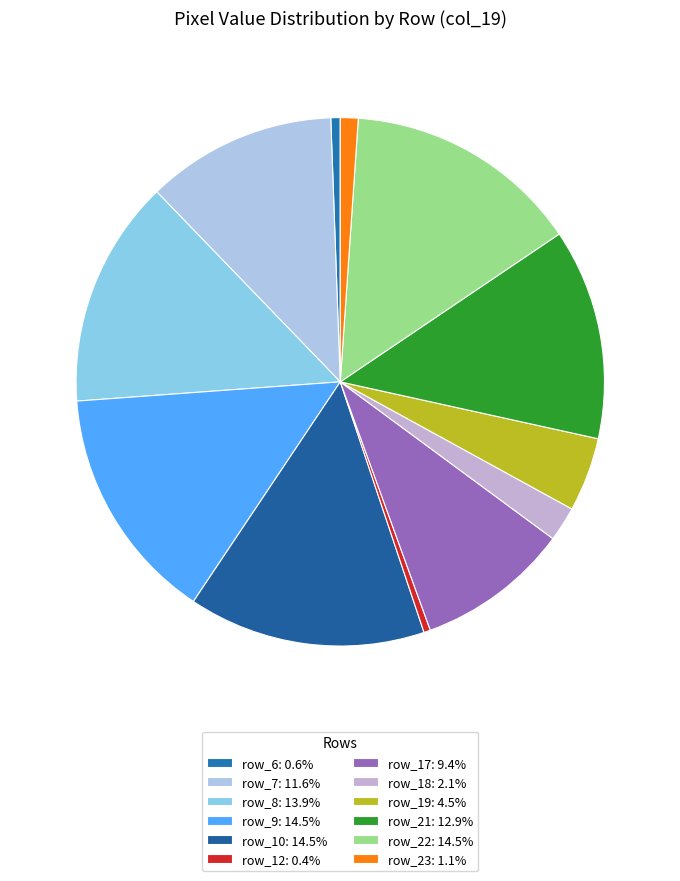

How many slices are in this pie chart?

12